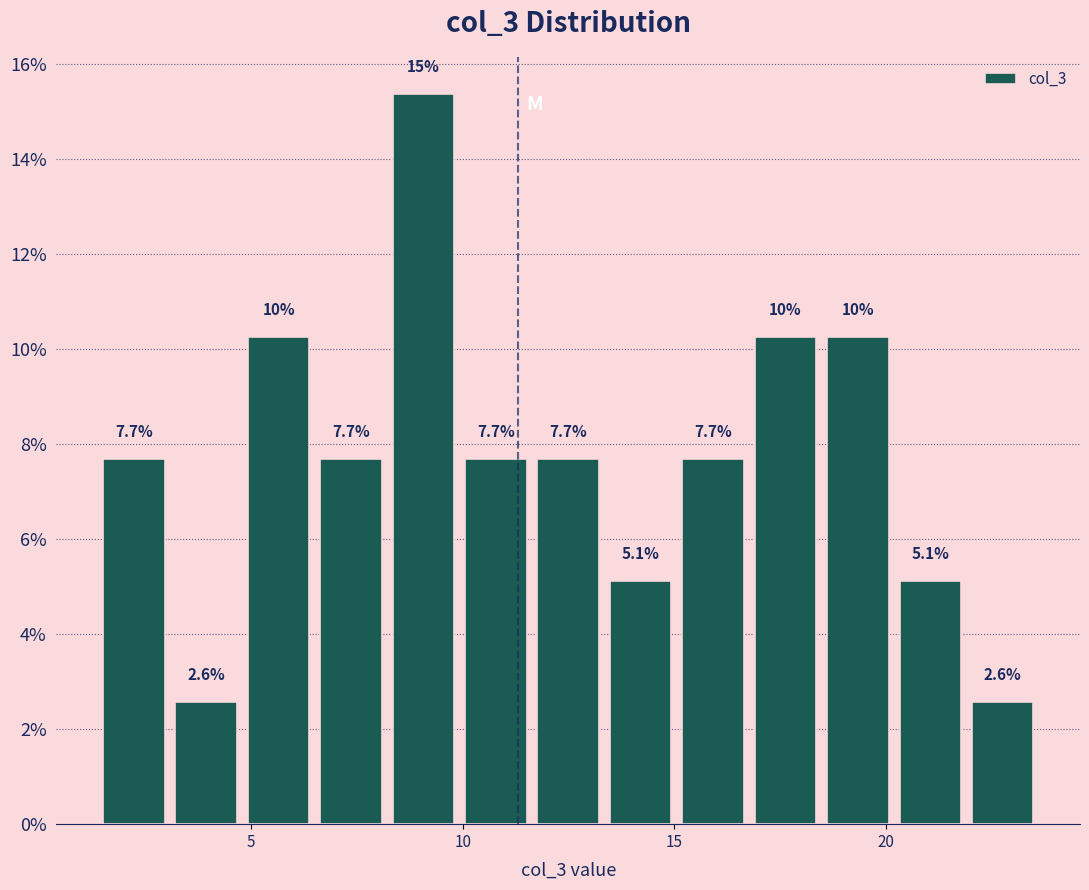

Around what value on the x-axis is the tallest bar? Give the approximate position of its centre, as read against the axis.

9.0